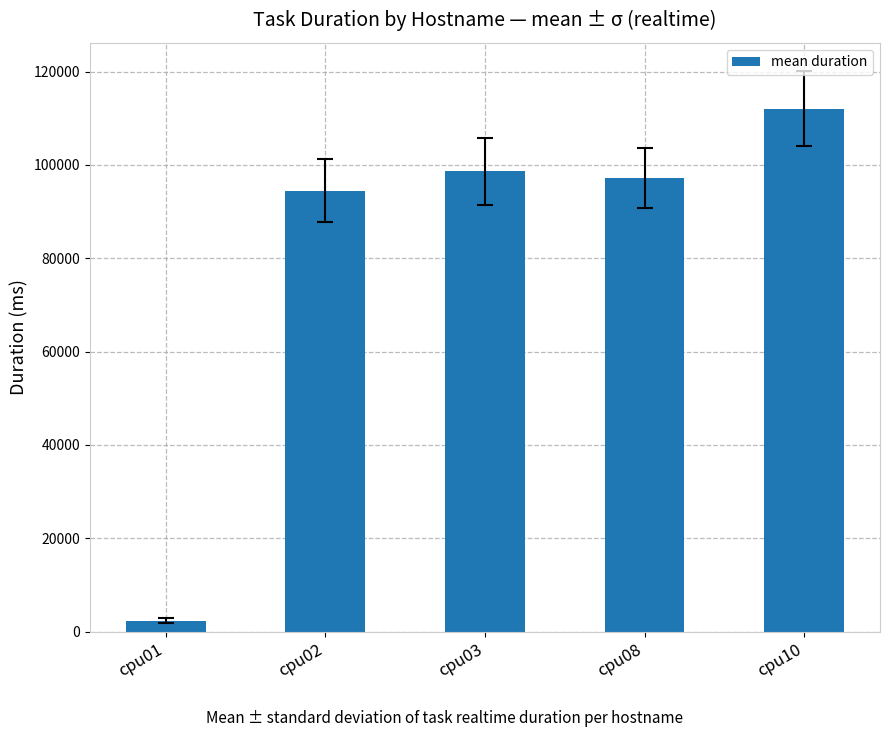

Are the bars horizontal?

No